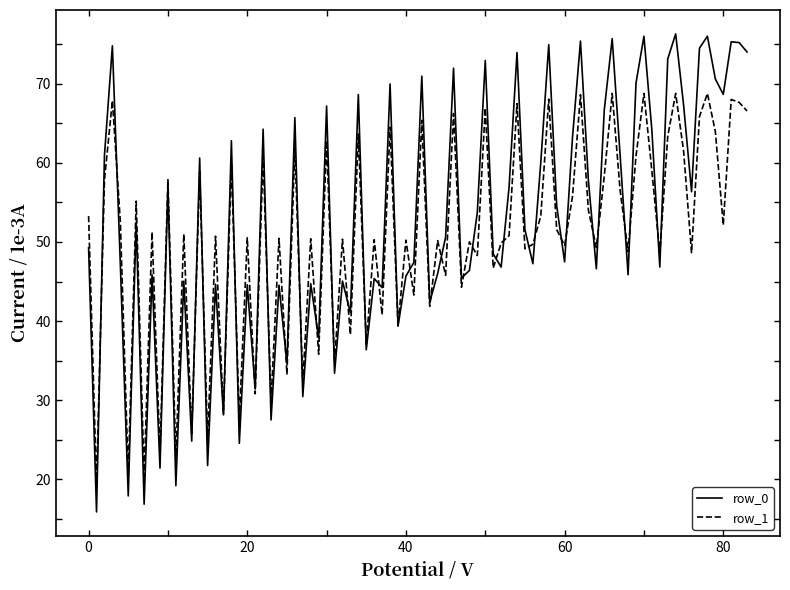

What is the greatest value displayed?

76.3